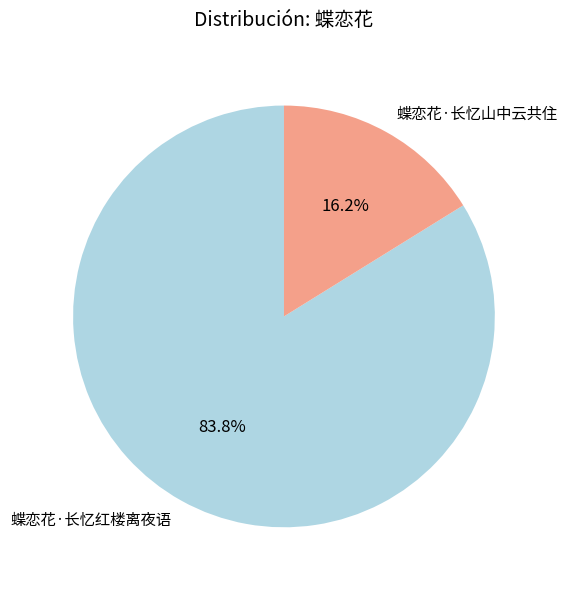

Do 蝶恋花·长忆山中云共住 and 蝶恋花·长忆红楼离夜语 together represent more than half of the pie?

Yes